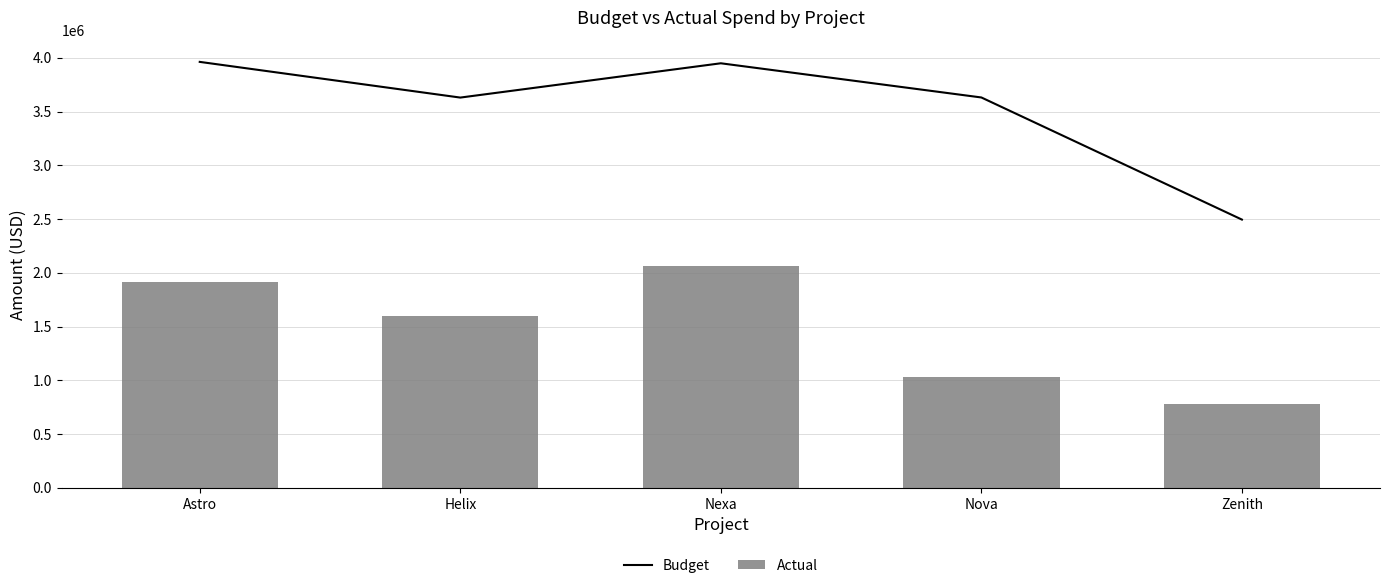

What is the value of the Budget bar at the 1st from the left?

3962000